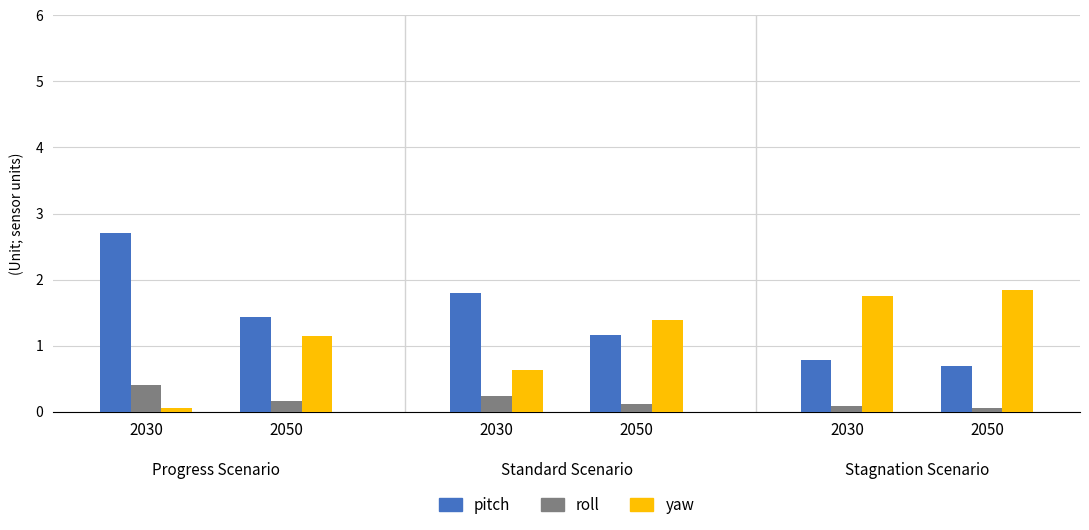

Reading right to left, transcribe all the data shown in this chart.

pitch: 2050=0.7	2030=0.8	2050=1.2	2030=1.8	2050=1.4	2030=2.7
roll: 2050=0.1	2030=0.1	2050=0.1	2030=0.2	2050=0.2	2030=0.4
yaw: 2050=1.8	2030=1.8	2050=1.4	2030=0.6	2050=1.2	2030=0.1